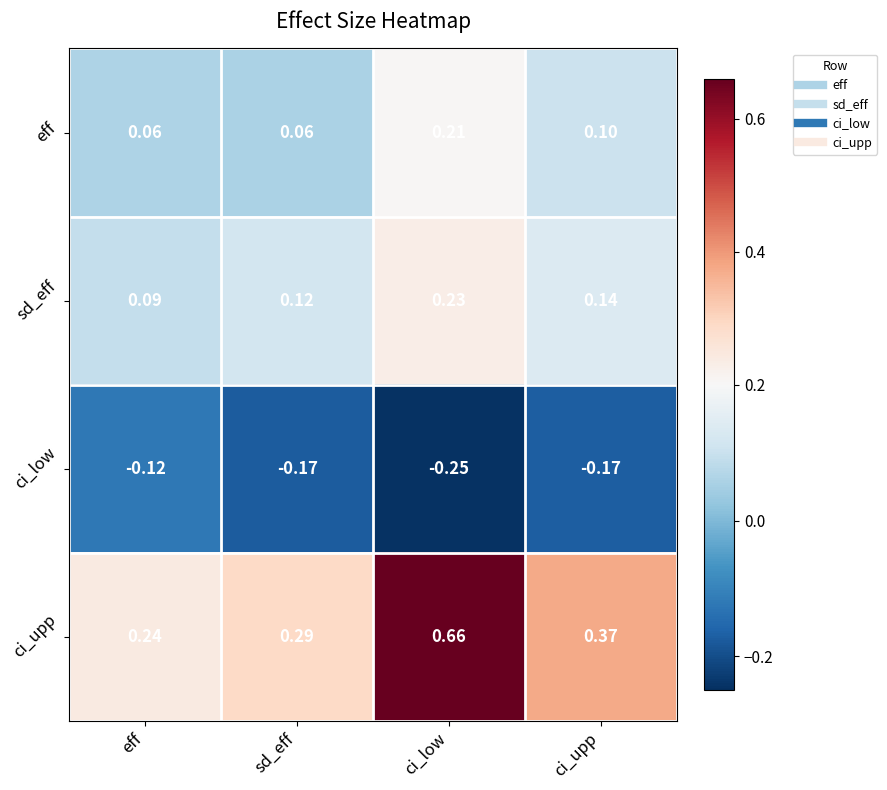

What is the total value across all series at ci_low?

0.9